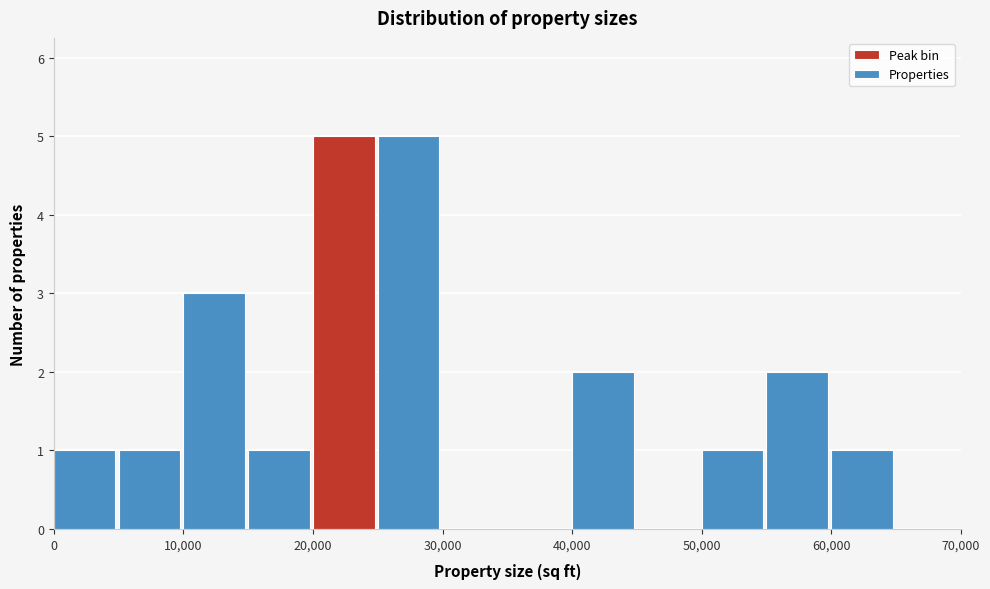

What is the height of the bar covering 10000 to 15000 on the x-axis? The values are not printed on the chart, so give them approximately, as read against the axis.

3